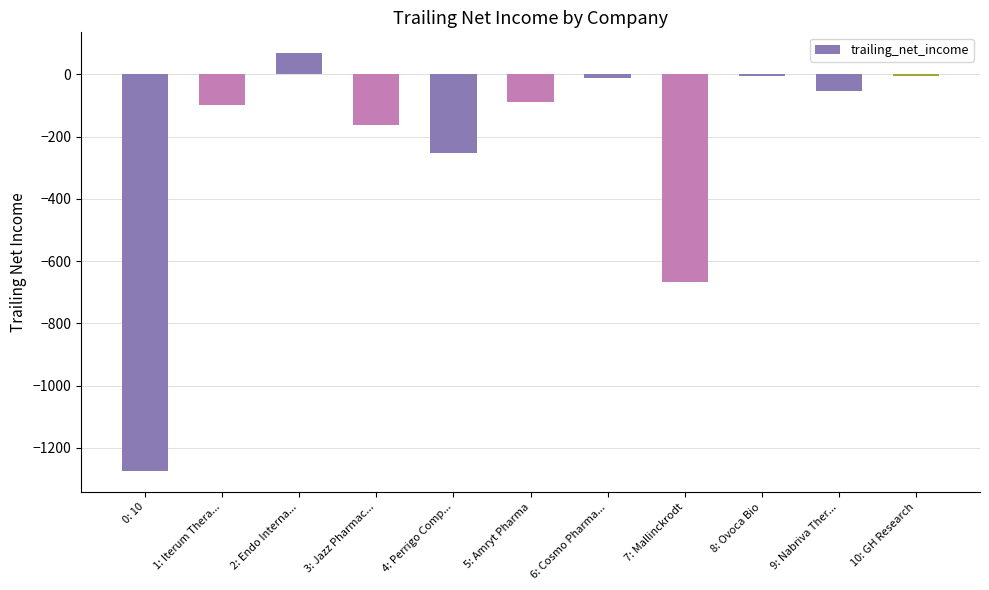

Between 10: GH Research and 7: Mallinckrodt, which is larger?

10: GH Research